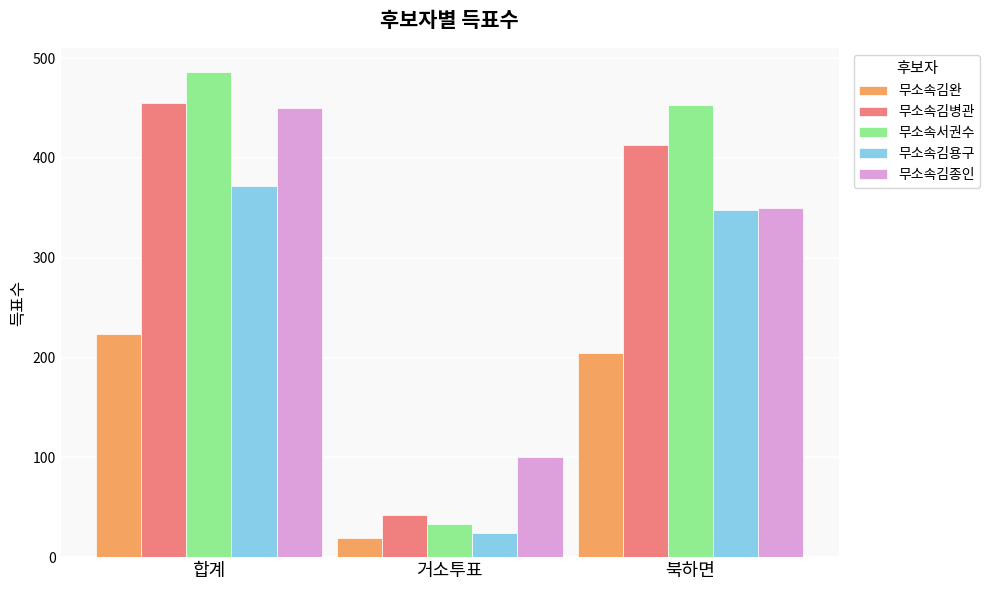

Is it true that 무소속김병관 equals 42 at 거소투표?

True